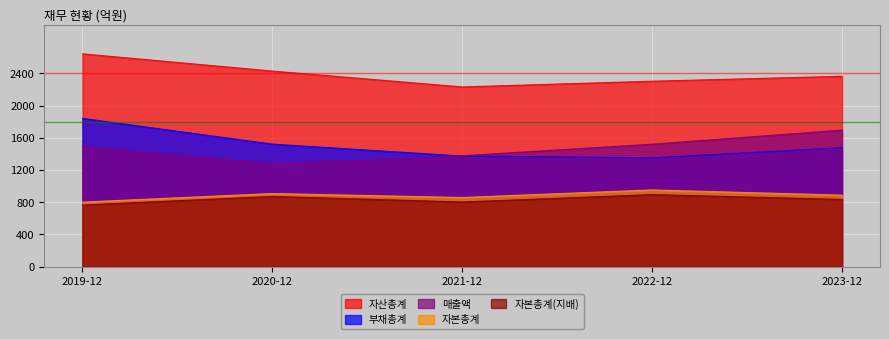

What is the sum of the 부채총계 values at 2023-12 and 2022-12?

2830